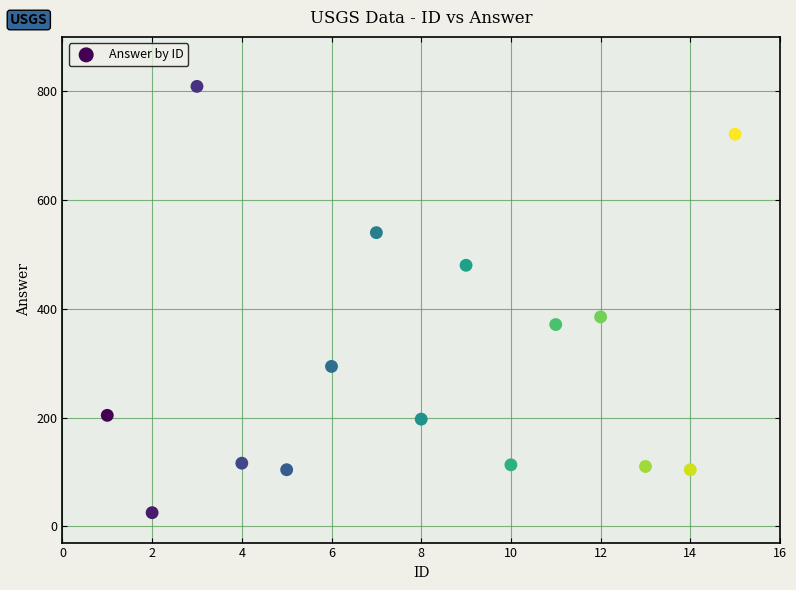

What is the range of X values (max minus min)?

14